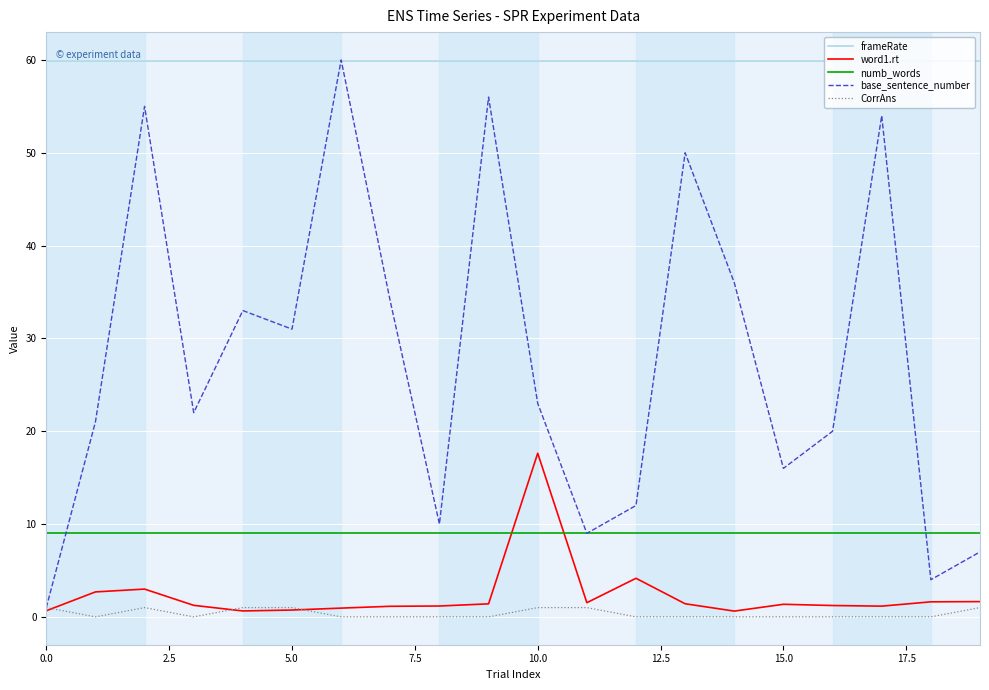

True or false: frameRate and numb_words intersect in this chart.

False